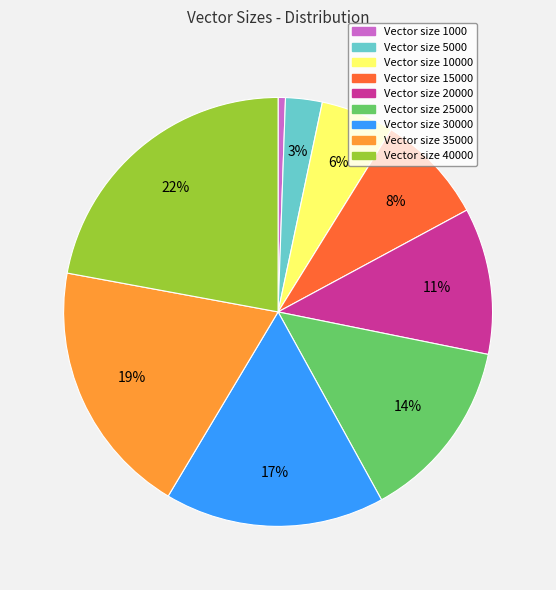

To the nearest percent, what is the average slice percentage?

11%